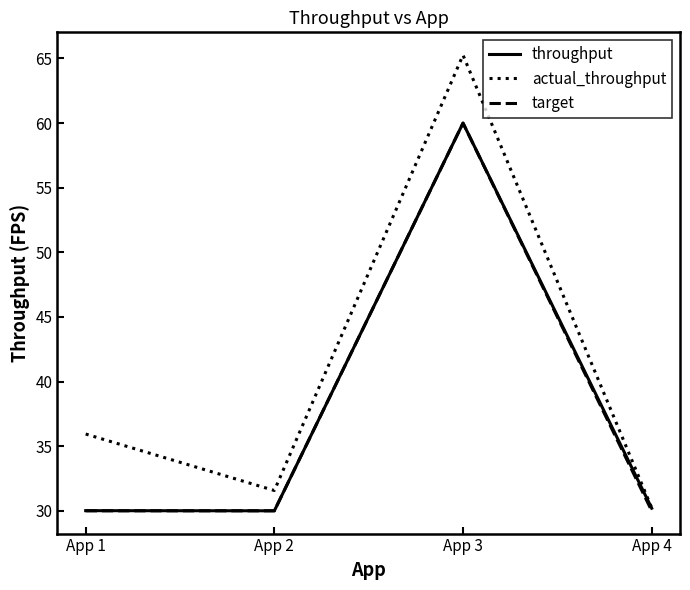

Reading left to right, transcribe all the data shown in this chart.

throughput: App 1=30.0	App 2=30.0	App 3=60.0	App 4=30.2
actual_throughput: App 1=35.9	App 2=31.6	App 3=65.3	App 4=30.2
target: App 1=30.0	App 2=30.0	App 3=60.0	App 4=30.0